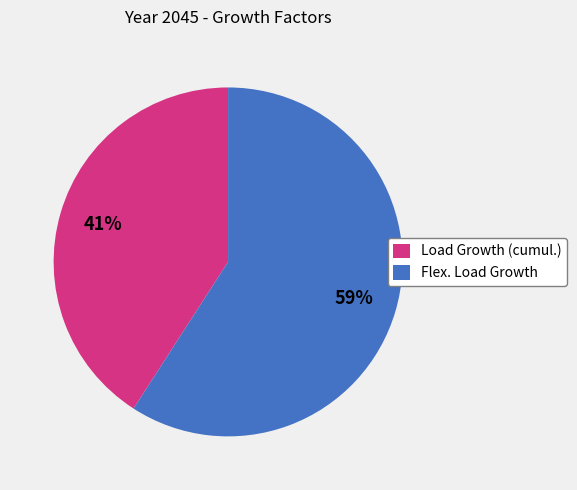

To the nearest percent, what is the difference between the Flex. Load Growth and Load Growth (cumul.) slice percentages?

18%